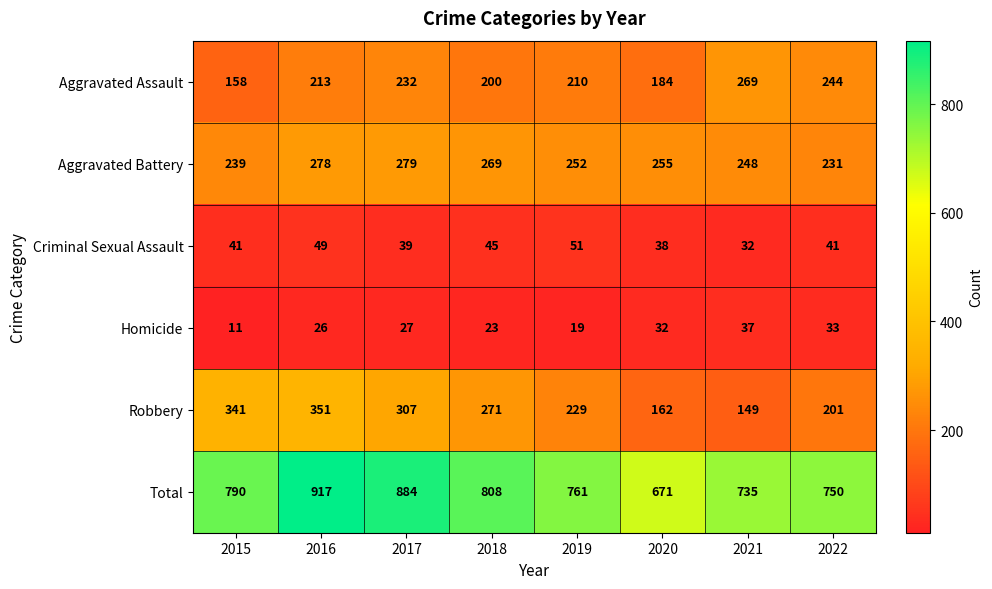

Which series has the largest total across all categories?

Total